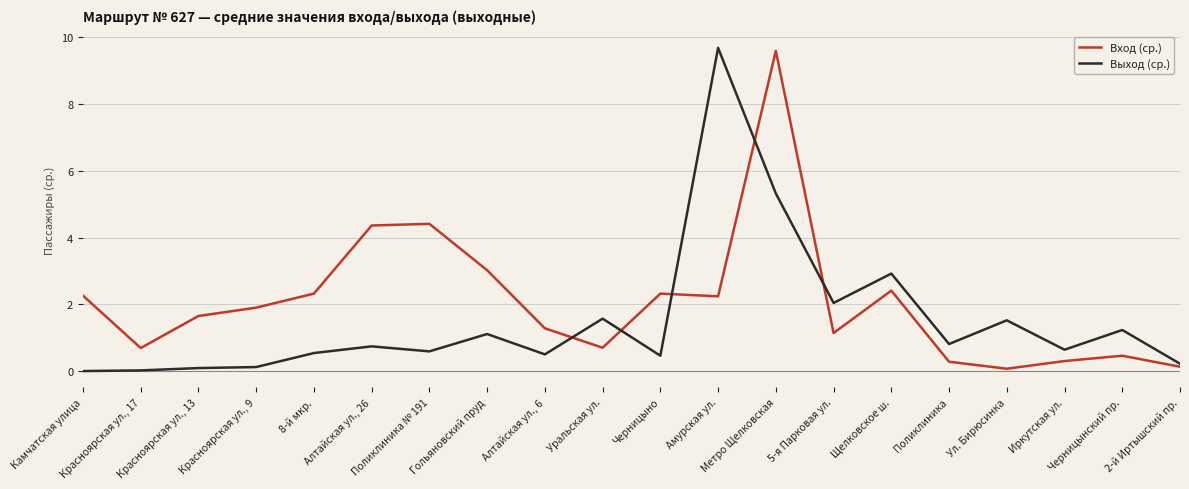

Does the chart display data point markers on the line(s)?

No